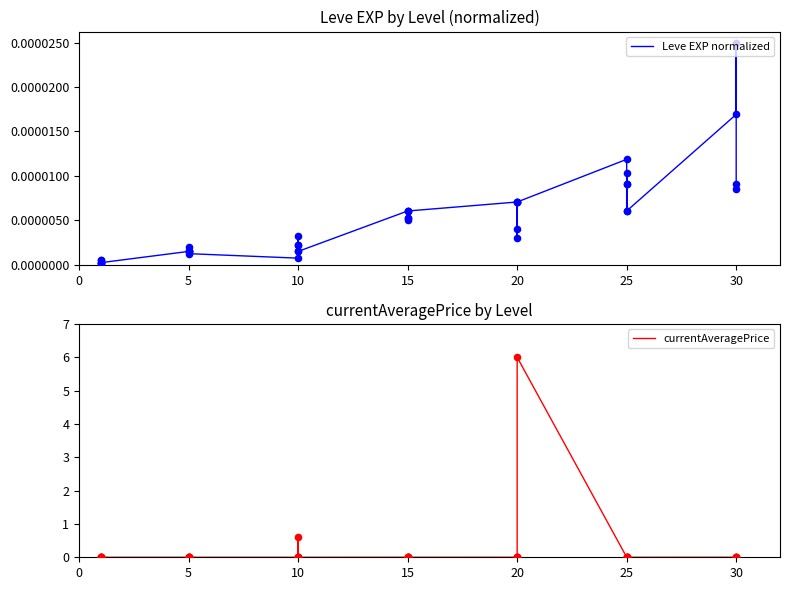

Which series has the largest total across all categories?

currentAveragePrice